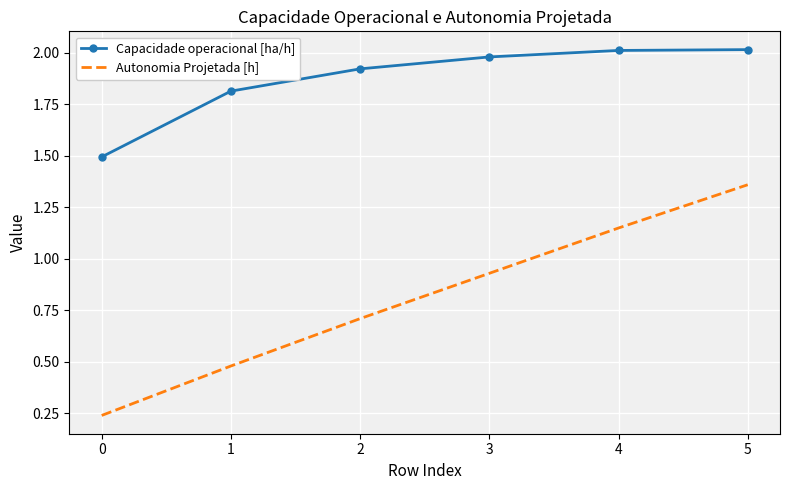

Which series changed the most between 3 and 5?

Autonomia Projetada [h]